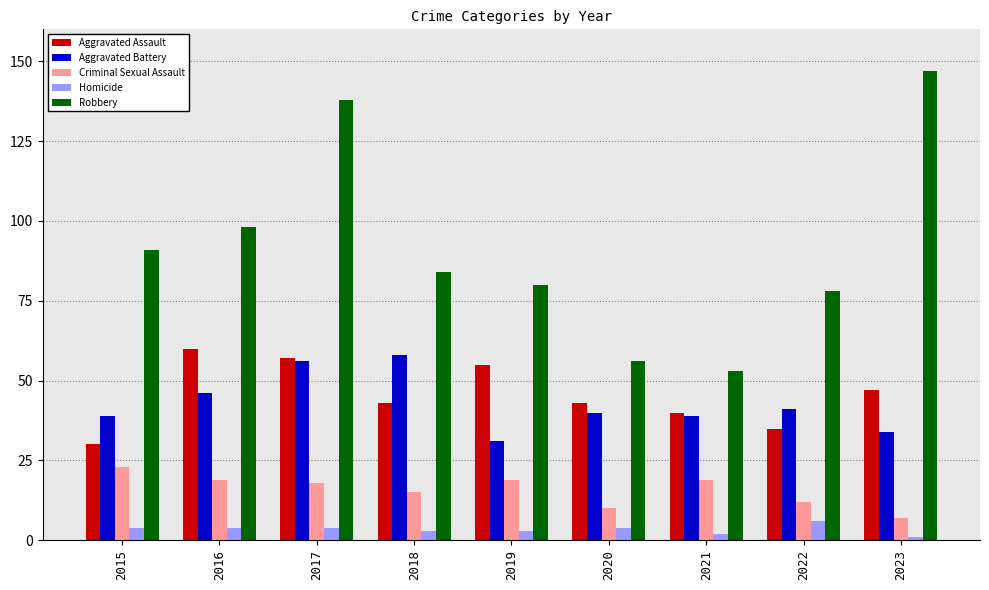

Rank the categories by Robbery value from lowest to highest.

2021, 2020, 2022, 2019, 2018, 2015, 2016, 2017, 2023